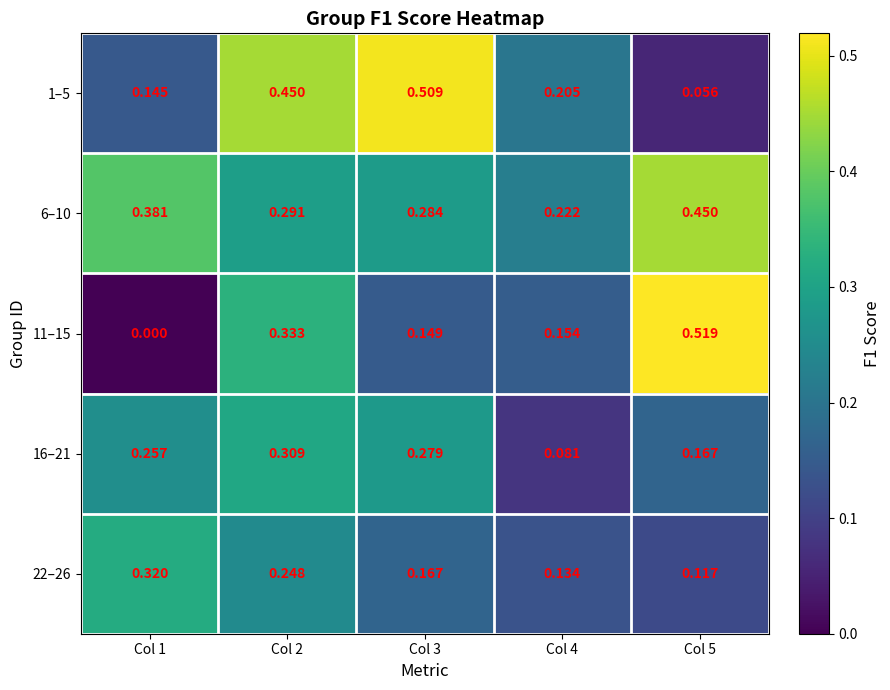

Is the value of 16–21 at Col 5 greater than the value of 1–5 at Col 1?

Yes